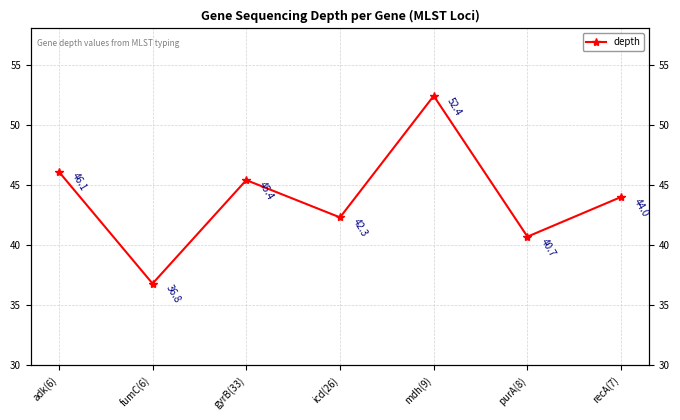

What is the label of the 3rd point from the right?

mdh(9)